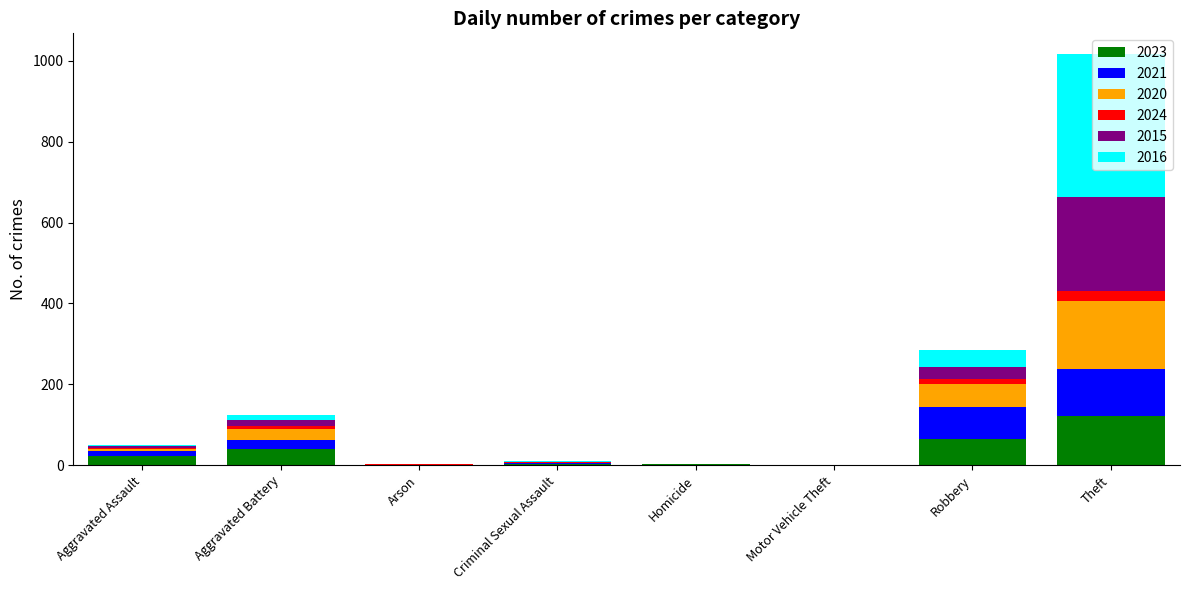

At which category is the sum across all series the highest?

Theft